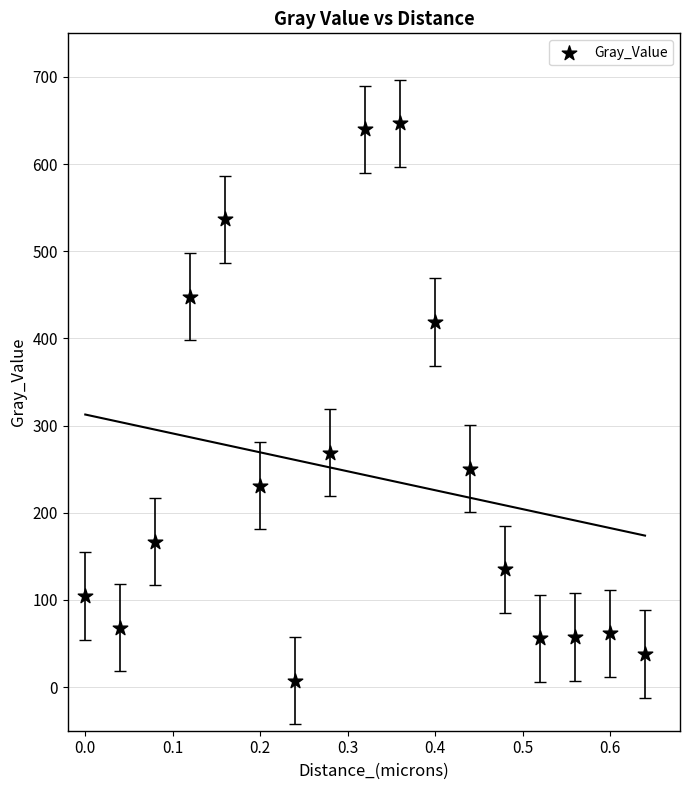

What Y value in the scatter plot is closest to 326?

269.2